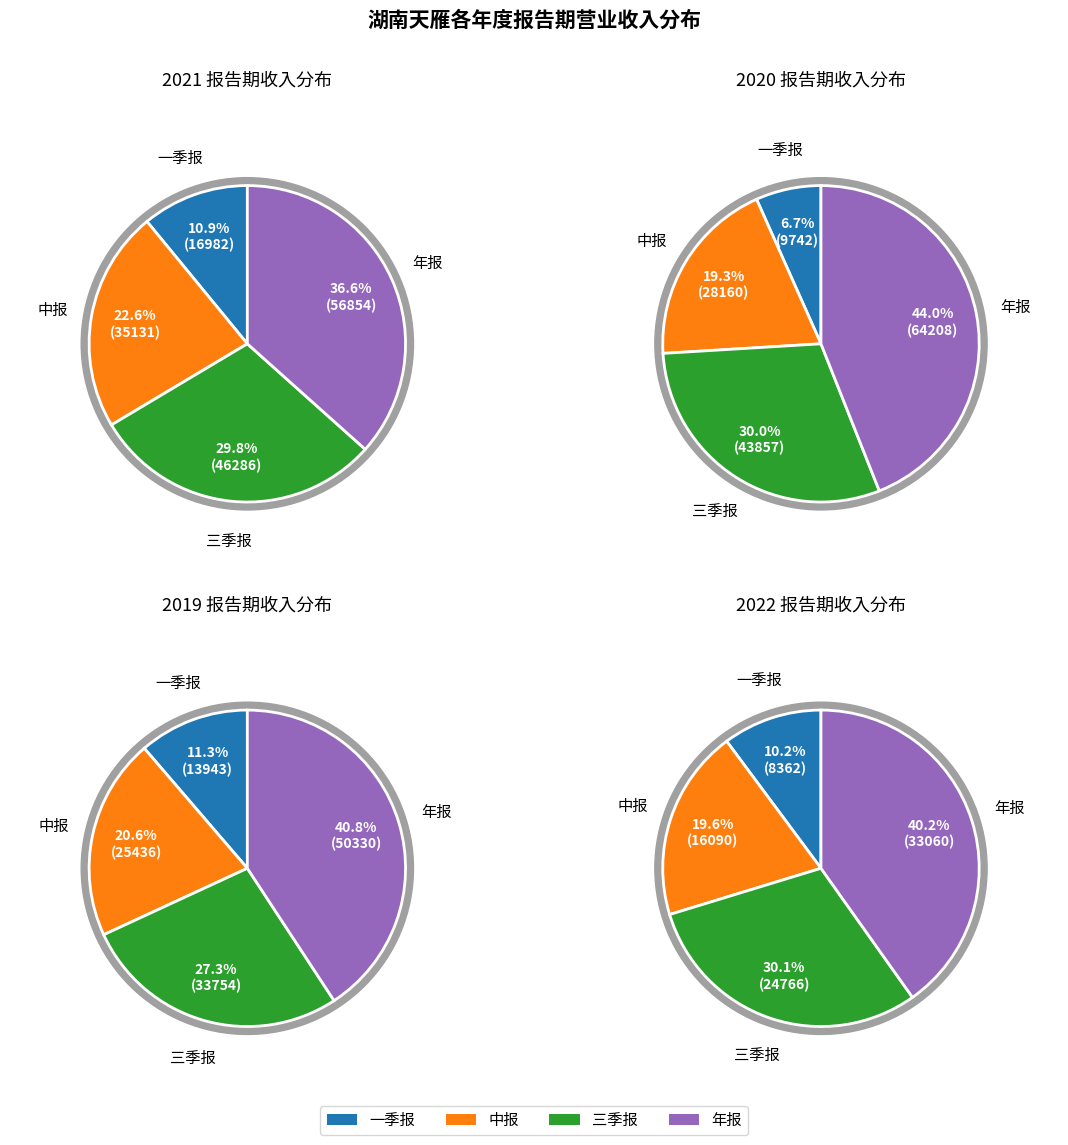

Count the number of slices in the pie.

4